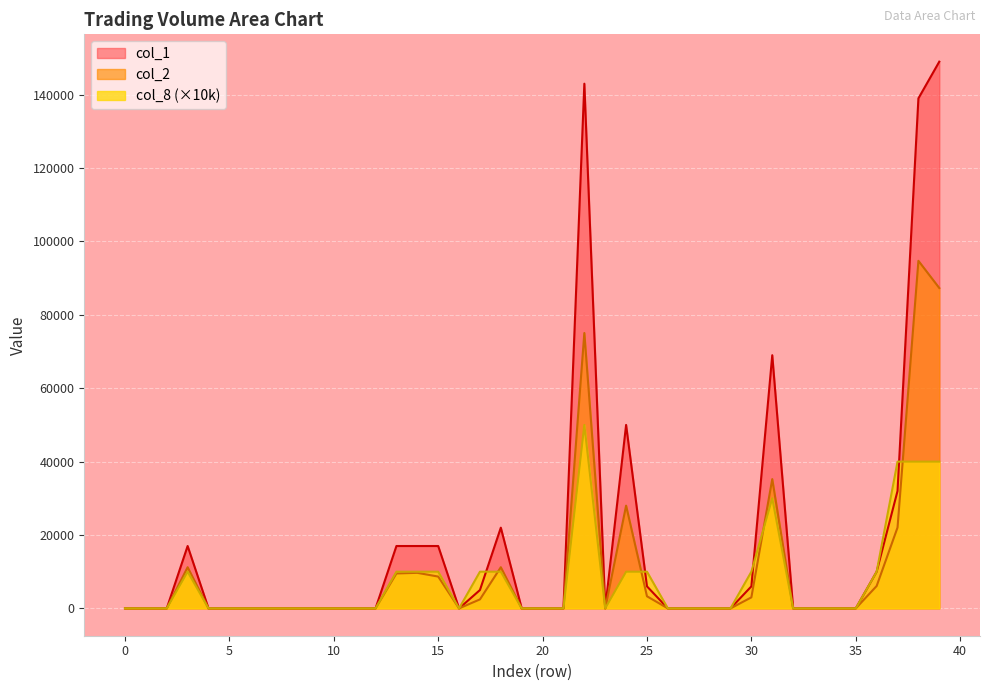

True or false: col_1 and col_2 cross at least once.

False